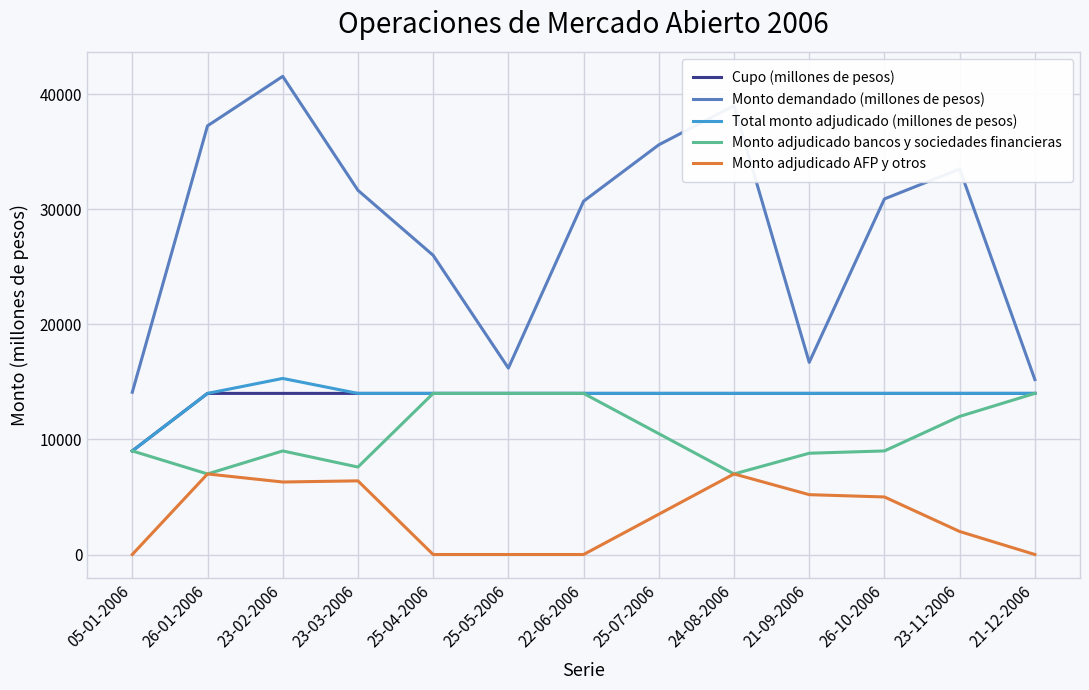

Which series has the largest total across all categories?

Monto demandado (millones de pesos)